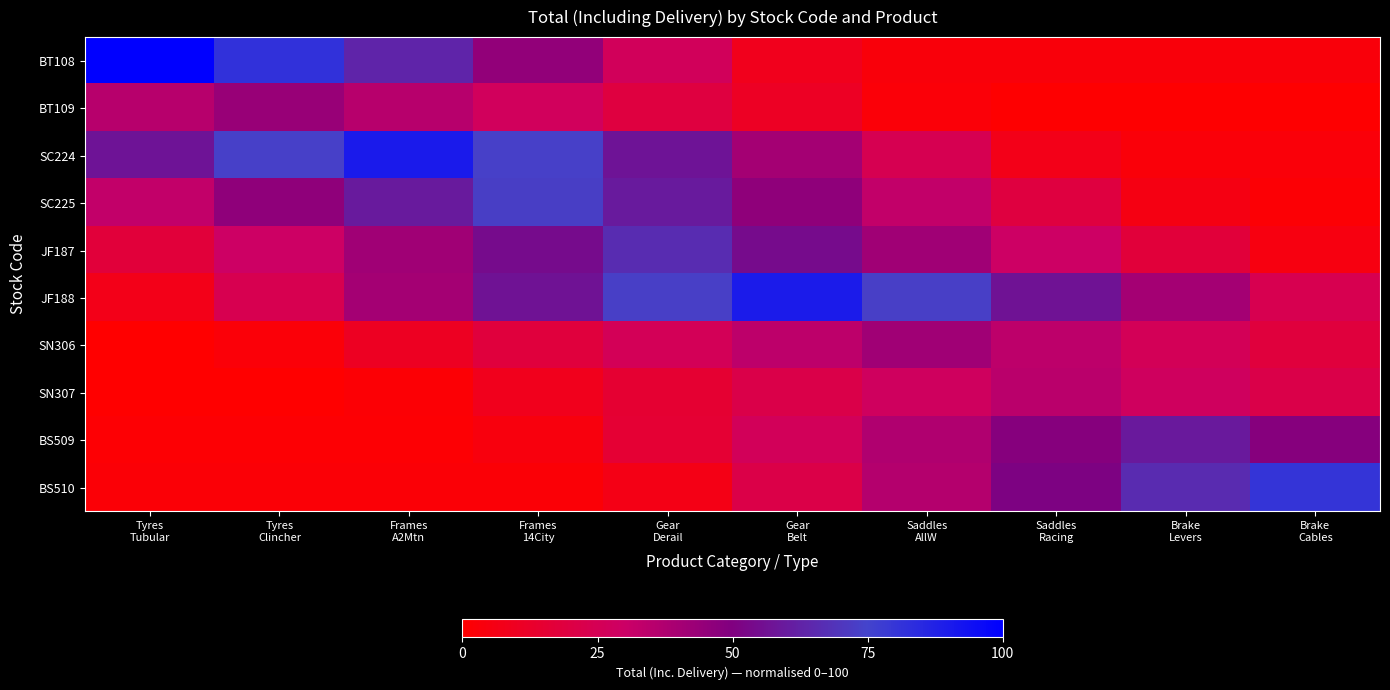

Which label corresponds to the largest value in the chart?

Tyres
Tubular